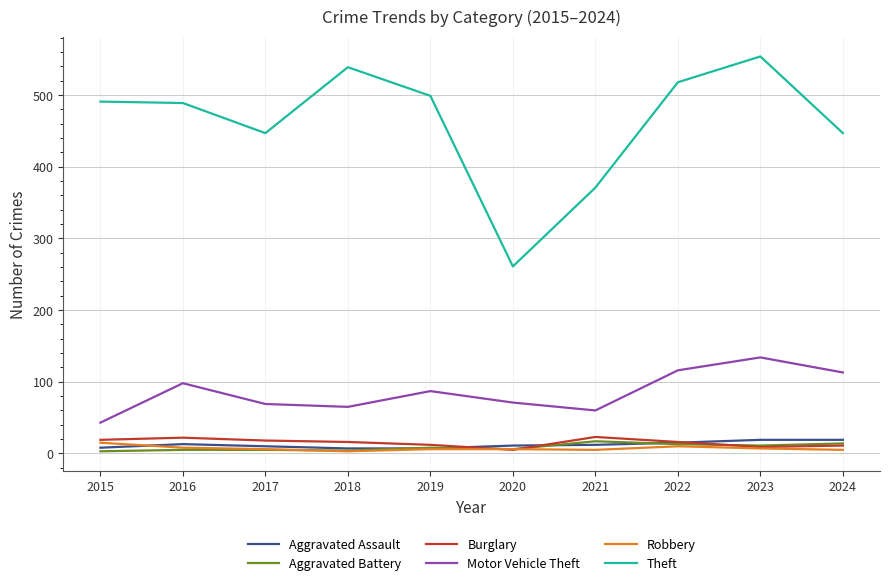

At which category is the sum across all series the highest?

2023